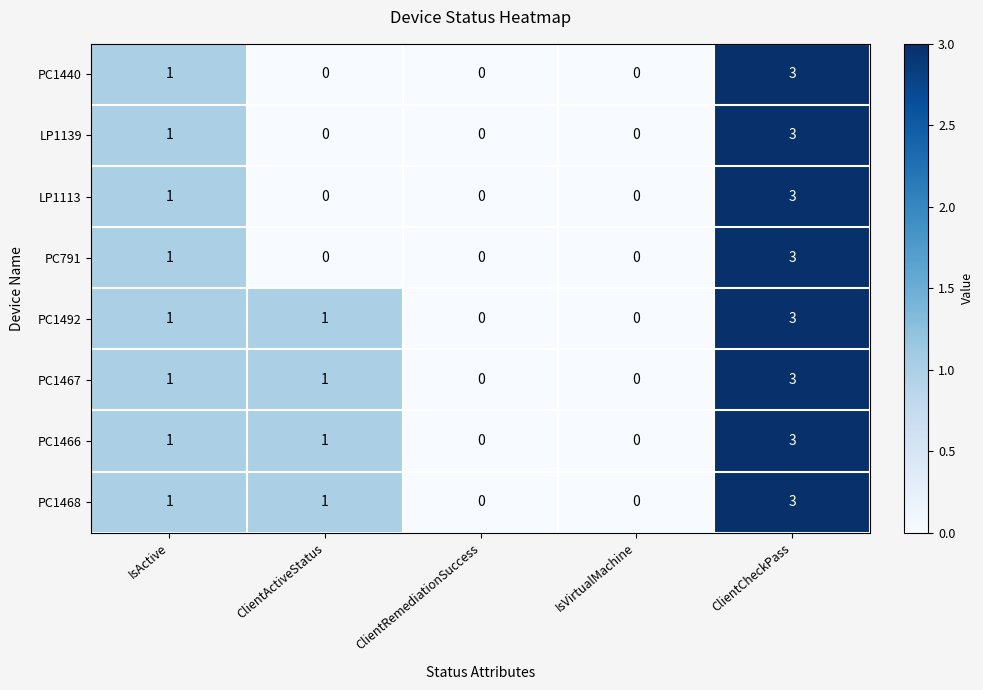

Is it true that LP1139 equals 0 at ClientActiveStatus?

True